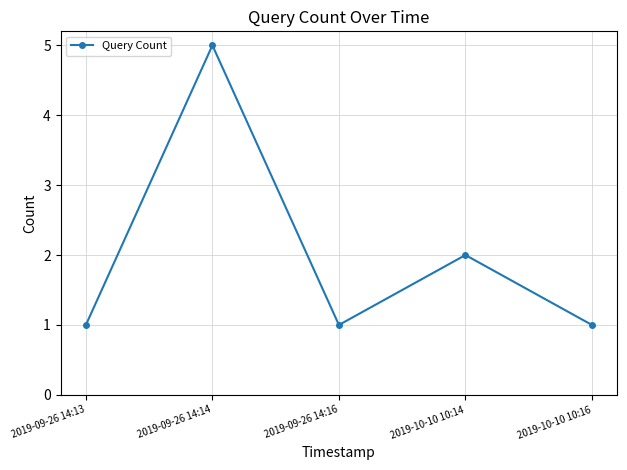

What is the difference between the maximum and minimum values?

4